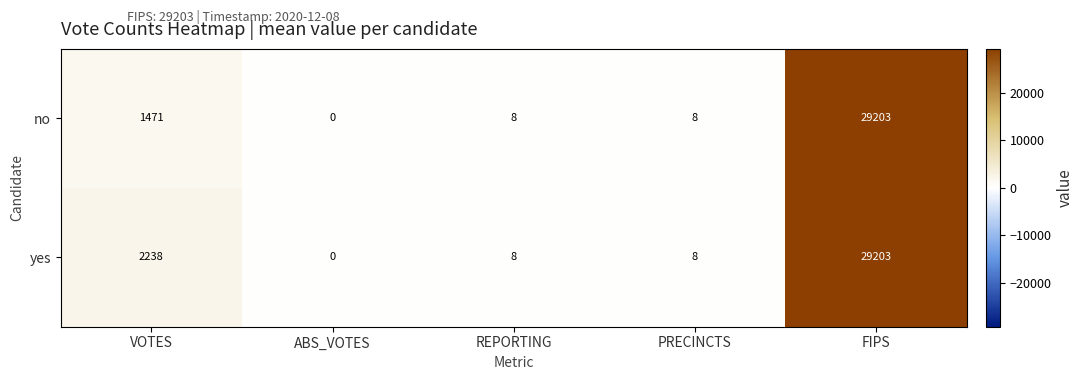

What is the approximate value of no at FIPS, to the nearest 50?

29200